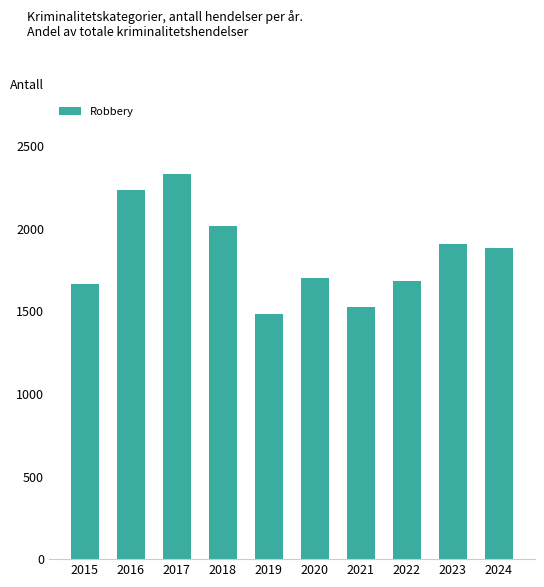

What is the change in value from 2023 to 2024?

-21